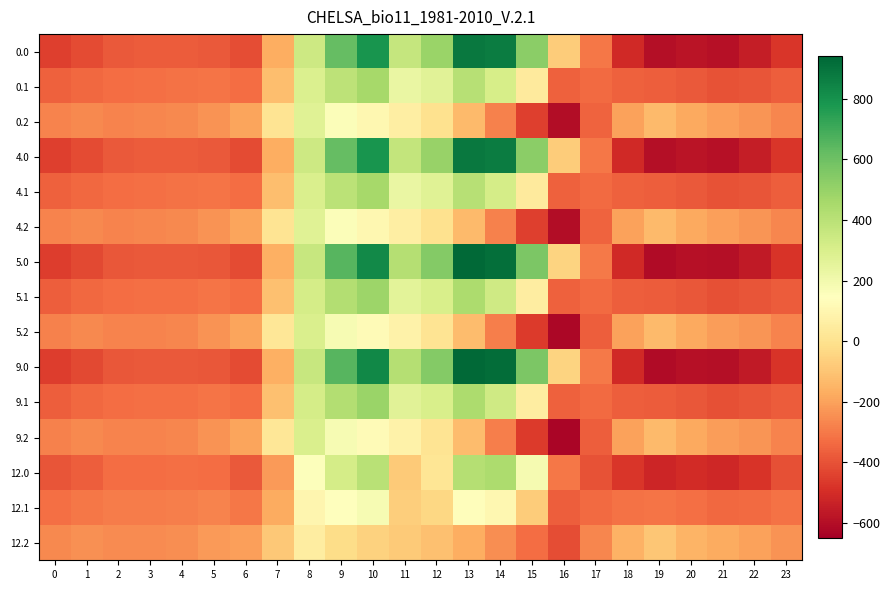

Reading left to right, list all the values displayed in this chart.

0.0: 0=-447.2	1=-418.5	2=-380.3	3=-375.1	4=-375.1	5=-380.6	6=-413.8	7=-167.5	8=340.8	9=617.7	10=786.0	11=366.2	12=491.9	13=880.3	14=866.7	15=527.6	16=-74.5	17=-306.7	18=-508.8	19=-599.1	20=-580.9	21=-591.0	22=-550.2	23=-470.5
0.1: 0=-362.1	1=-340.5	2=-327.6	3=-322.8	4=-319.5	5=-309.2	6=-330.1	7=-117.1	8=293.2	9=392.1	10=456.1	11=229.9	12=269.0	13=408.2	14=312.5	15=41.2	16=-359.9	17=-339.1	18=-362.6	19=-366.0	20=-380.5	21=-399.1	22=-389.2	23=-369.4
0.2: 0=-277.1	1=-262.4	2=-275.0	3=-270.6	4=-263.8	5=-237.6	6=-193.9	7=13.7	8=273.5	9=159.7	10=102.7	11=62.3	12=-1.9	13=-129.4	14=-280.7	15=-449.3	16=-604.0	17=-355.7	18=-197.7	19=-130.0	20=-180.0	21=-207.1	22=-228.2	23=-268.3
4.0: 0=-447.5	1=-418.8	2=-380.6	3=-375.4	4=-375.4	5=-380.9	6=-414.0	7=-167.2	8=341.9	9=619.5	10=788.3	11=368.9	12=494.8	13=883.1	14=869.2	15=529.7	16=-73.1	17=-306.2	18=-509.0	19=-599.6	20=-581.4	21=-591.5	22=-550.6	23=-470.9
4.1: 0=-362.3	1=-340.7	2=-327.8	3=-323.0	4=-319.7	5=-309.4	6=-330.3	7=-116.8	8=294.4	9=393.6	10=457.8	11=231.7	12=270.9	13=409.9	14=313.7	15=41.9	16=-359.8	17=-339.1	18=-362.8	19=-366.3	20=-380.8	21=-399.4	22=-389.5	23=-369.7
4.2: 0=-277.2	1=-262.5	2=-275.1	3=-270.7	4=-263.9	5=-237.7	6=-193.8	7=14.4	8=274.8	9=160.8	10=103.7	11=63.2	12=-1.2	13=-129.1	14=-281.0	15=-450.0	16=-605.1	17=-356.2	18=-197.9	19=-130.2	20=-180.2	21=-207.3	22=-228.4	23=-268.5
5.0: 0=-453.3	1=-424.0	2=-385.6	3=-380.2	4=-380.4	5=-386.0	6=-417.6	7=-162.1	8=360.8	9=650.5	10=827.8	11=414.6	12=543.5	13=930.9	14=912.8	15=564.9	16=-49.4	17=-296.8	18=-512.4	19=-607.1	20=-589.5	21=-599.4	22=-557.6	23=-477.7
5.1: 0=-366.1	1=-344.1	2=-331.2	3=-326.3	4=-323.0	5=-312.8	6=-332.8	7=-110.9	8=314.3	9=418.6	10=486.5	11=262.7	12=302.0	13=437.5	14=334.7	15=53.5	16=-358.8	17=-339.2	18=-367.1	19=-371.9	20=-386.5	21=-404.9	22=-394.6	23=-374.7
5.2: 0=-278.9	1=-264.2	2=-276.9	3=-272.4	4=-265.7	5=-239.5	6=-192.7	7=25.1	8=297.1	9=179.4	10=120.3	11=77.7	12=9.9	13=-125.0	14=-284.5	15=-462.2	16=-624.7	17=-365.2	18=-202.2	19=-133.7	20=-183.4	21=-210.5	22=-231.6	23=-271.7
9.0: 0=-453.6	1=-424.3	2=-385.9	3=-380.5	4=-380.6	5=-386.3	6=-417.8	7=-161.7	8=361.9	9=652.4	10=830.2	11=417.3	12=546.4	13=933.7	14=915.4	15=567.0	16=-48.0	17=-296.2	18=-512.7	19=-607.6	20=-590.0	21=-599.9	22=-558.0	23=-478.1
9.1: 0=-366.3	1=-344.3	2=-331.4	3=-326.5	4=-323.2	5=-313.0	6=-332.9	7=-110.5	8=315.4	9=420.1	10=488.1	11=264.5	12=303.9	13=439.1	14=336.0	15=54.2	16=-358.7	17=-339.3	18=-367.4	19=-372.3	20=-386.8	21=-405.3	22=-394.9	23=-375.0
9.2: 0=-279.0	1=-264.3	2=-277.0	3=-272.6	4=-265.8	5=-239.6	6=-192.6	7=25.7	8=298.4	9=180.4	10=121.3	11=78.5	12=10.6	13=-124.7	14=-284.7	15=-462.9	16=-625.8	17=-365.7	18=-202.4	19=-133.9	20=-183.6	21=-210.7	22=-231.8	23=-271.9
12.0: 0=-390.5	1=-368.2	2=-331.4	3=-327.4	4=-326.6	5=-331.5	6=-379.3	7=-218.2	8=156.2	9=314.3	10=400.0	11=-81.0	12=15.9	13=413.5	14=440.9	15=183.6	16=-305.8	17=-398.6	18=-474.8	19=-525.2	20=-501.2	21=-514.0	22=-481.6	23=-404.0
12.1: 0=-325.6	1=-306.9	2=-294.6	3=-290.6	4=-286.6	5=-276.0	6=-305.5	7=-175.0	8=99.0	9=148.1	10=176.1	11=-72.0	12=-35.4	13=138.4	14=107.2	15=-72.5	16=-370.0	17=-337.3	18=-320.3	19=-311.1	20=-325.1	21=-344.8	22=-339.2	23=-320.5
12.2: 0=-260.8	1=-245.6	2=-257.8	3=-253.8	4=-246.7	5=-220.5	6=-205.0	7=-90.7	8=55.9	9=-21.7	10=-59.7	11=-78.9	12=-111.1	13=-170.1	14=-246.3	15=-330.7	16=-413.2	17=-268.0	18=-156.3	19=-95.6	20=-148.9	21=-175.7	22=-196.8	23=-237.1